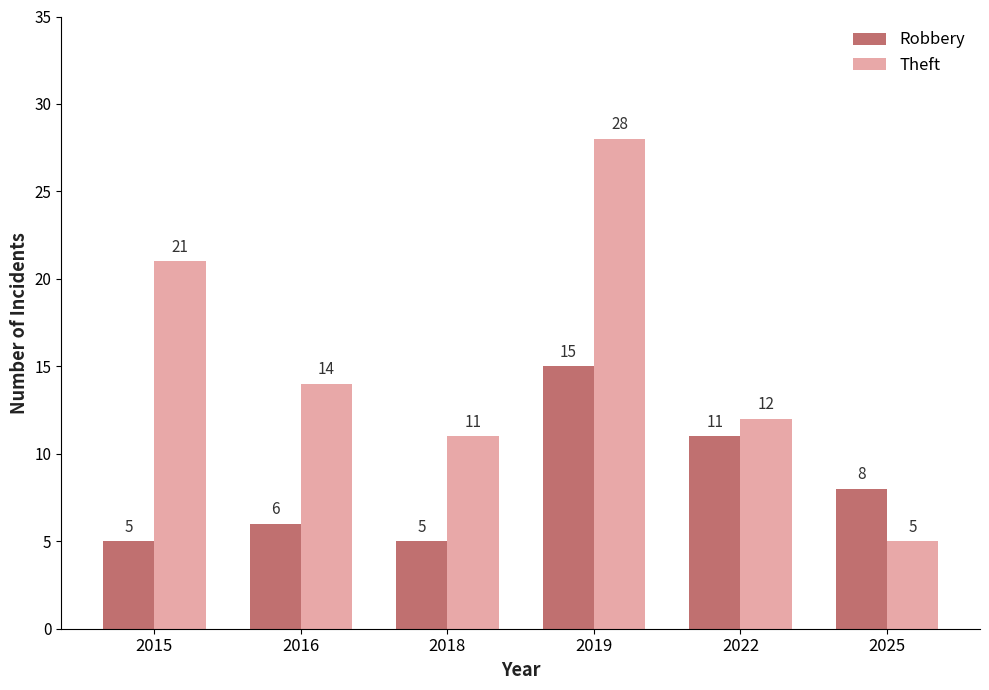

Reading left to right, transcribe all the data shown in this chart.

Robbery: 5	6	5	15	11	8
Theft: 21	14	11	28	12	5